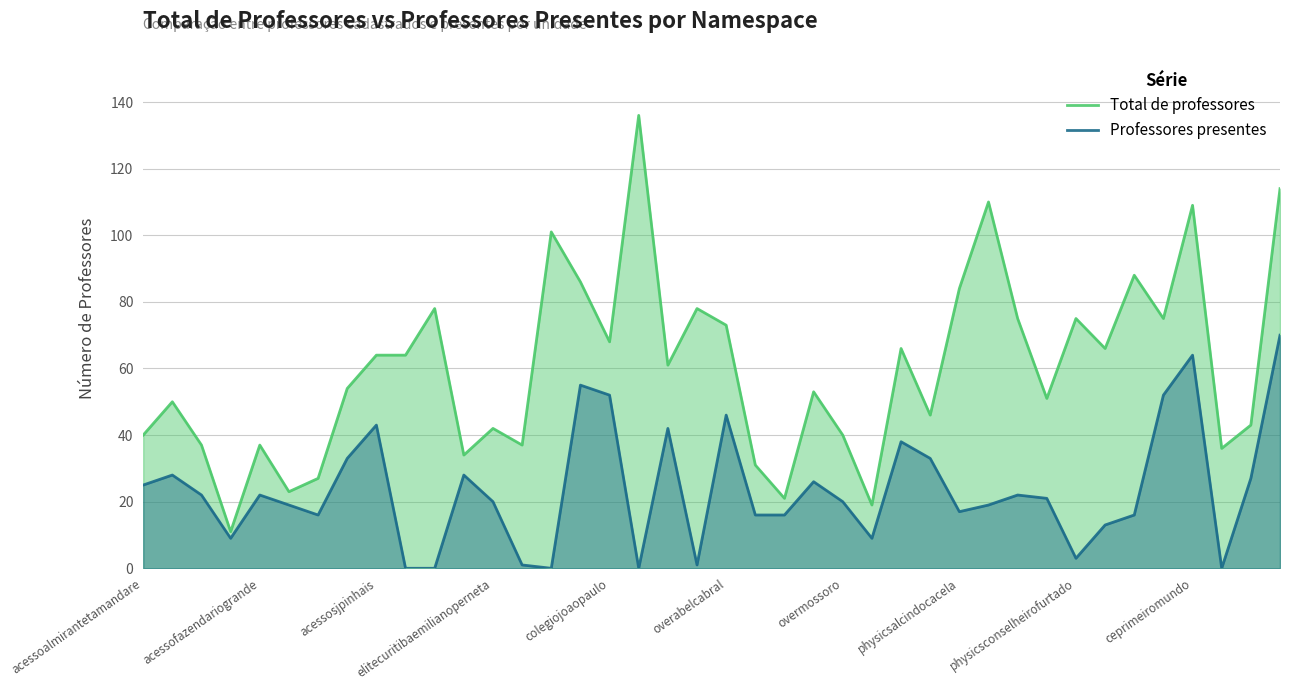

What is the difference between the highest and lowest values at physicsconselheirofurtado?

72